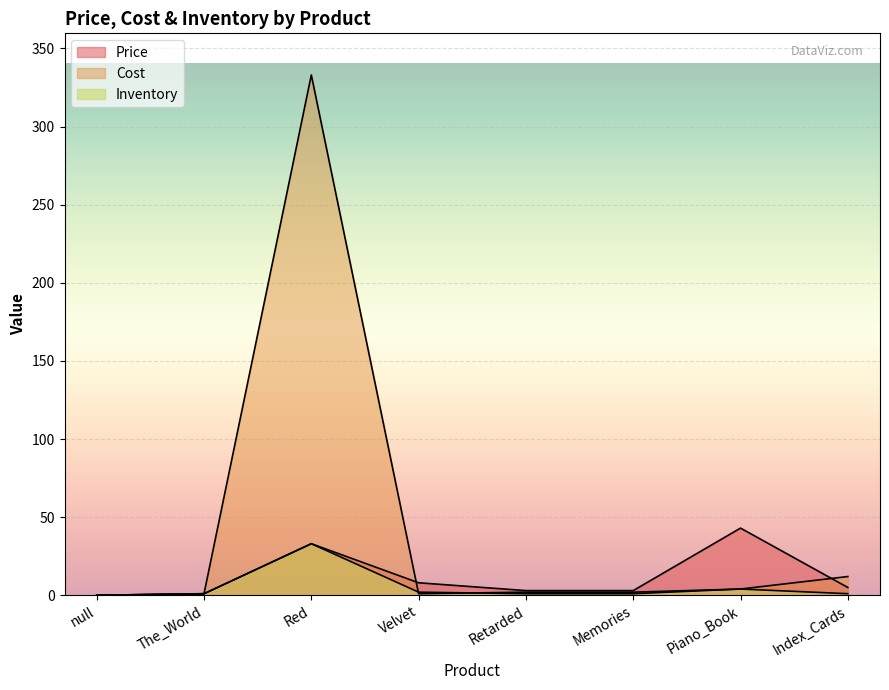

How many values in Price are above zero?

7